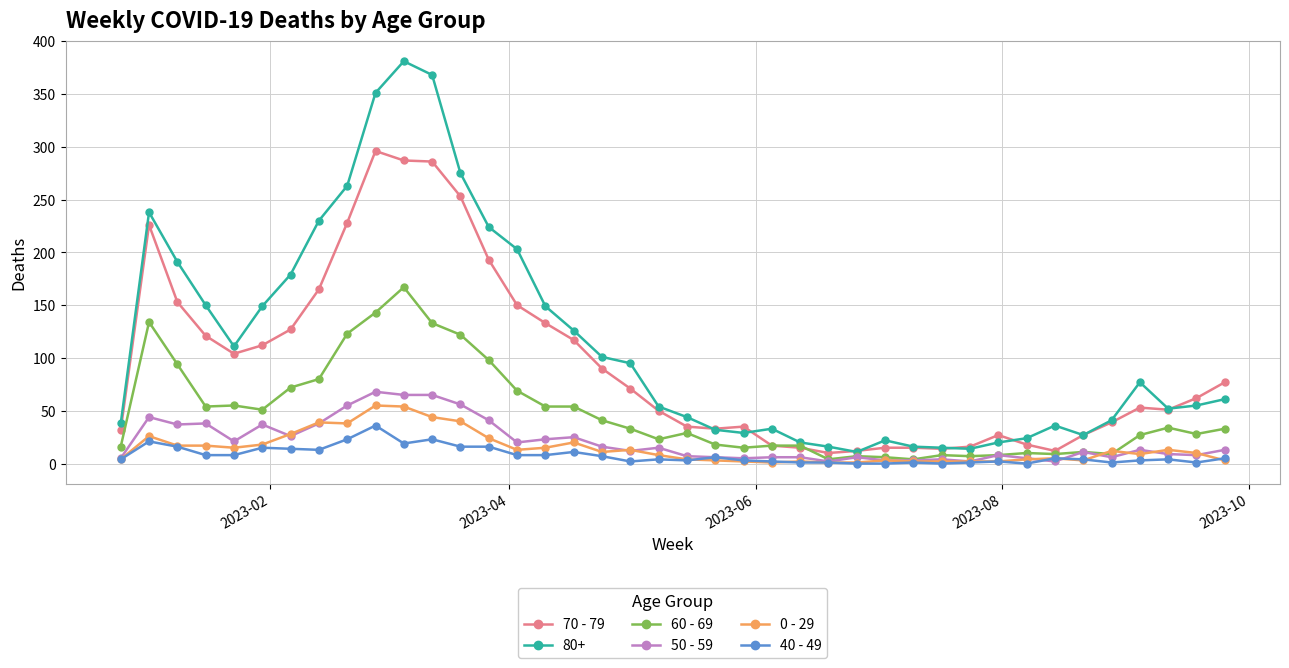

How many categories are shown in the chart?

40